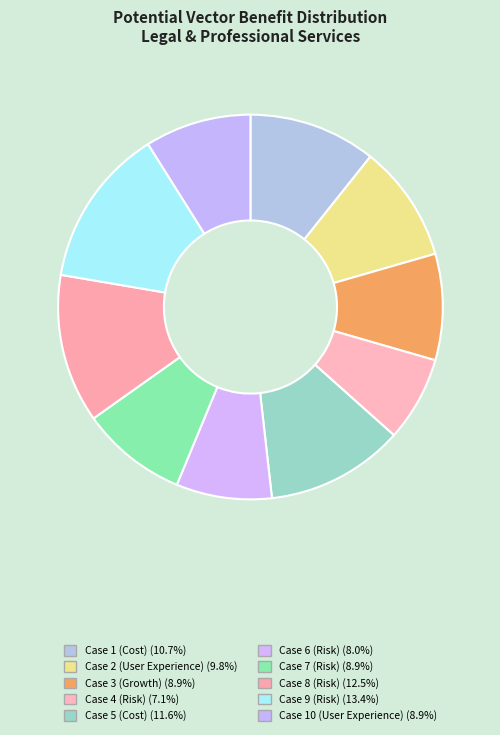

How many slices are in this pie chart?

10